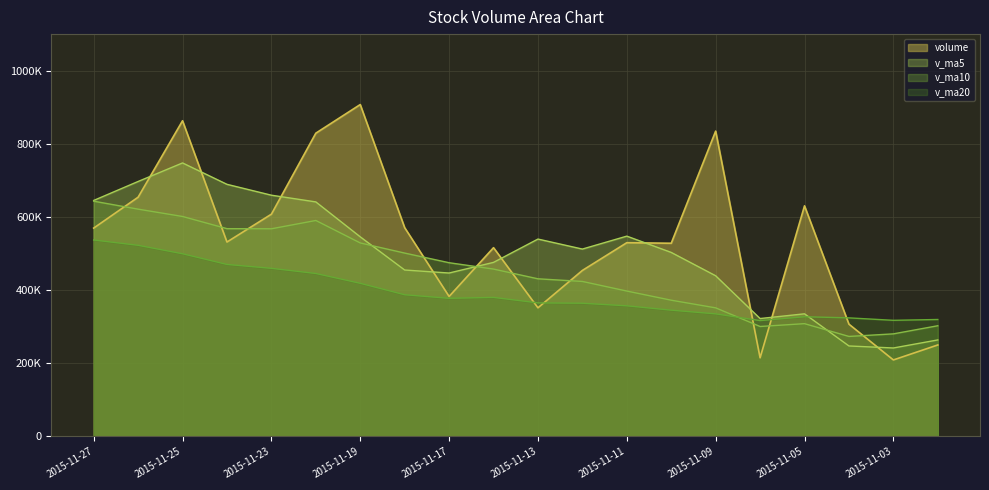

After their last crossing, which series has the higher values: volume or v_ma10?

v_ma10